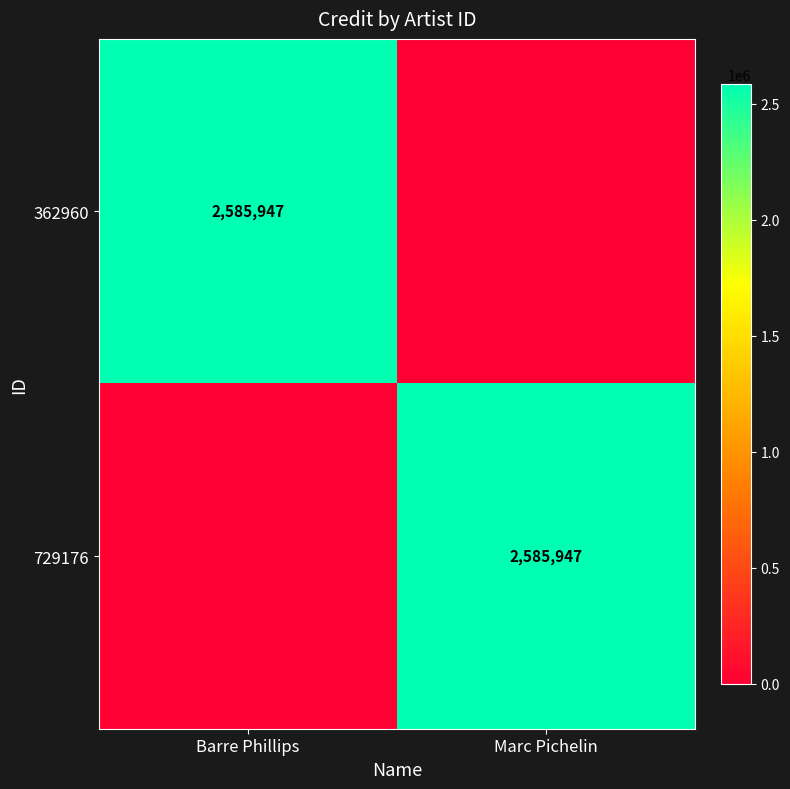

True or false: 729176 has a value of 2585947 at Marc Pichelin.

True